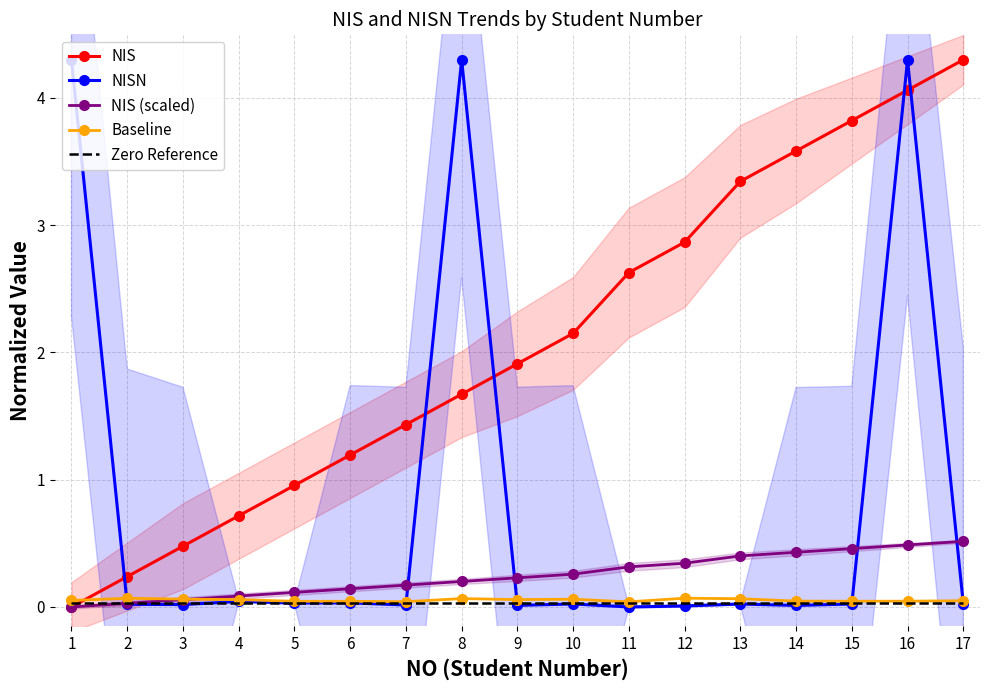

What are all the series names shown in the legend?

NIS, NISN, NIS (scaled), Baseline, Zero Reference